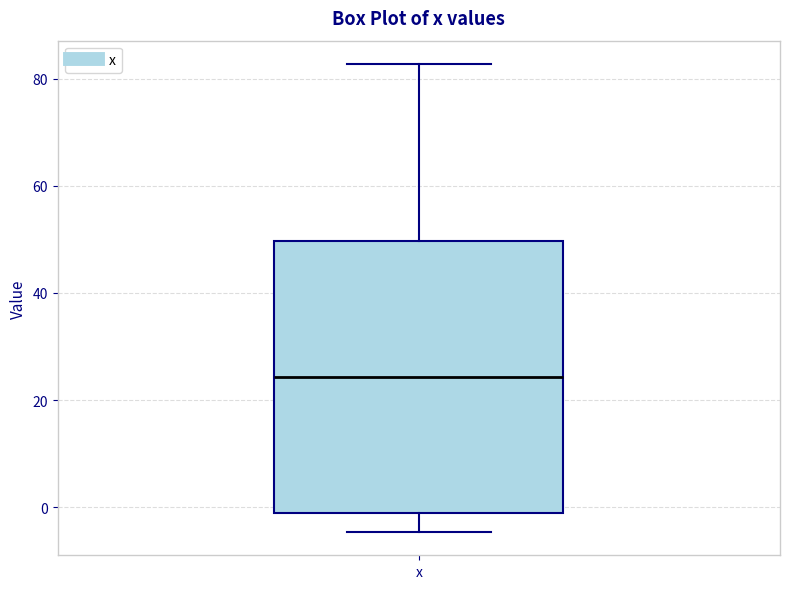

Transcribe this box plot: give where the median line is, the range the box spans, and where the two whiskers end, as read against the y-axis. The values are not printed on the chart, so give them approximately, as read against the axis.

median 24, box -2 to 50, whiskers -4 to 82